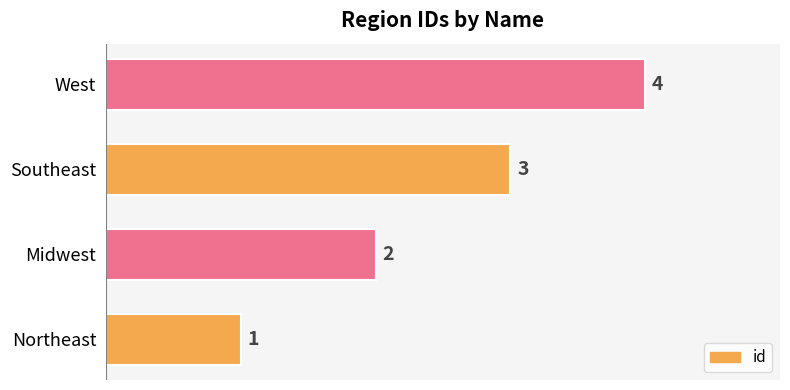

Rank the categories by value from highest to lowest.

West, Southeast, Midwest, Northeast